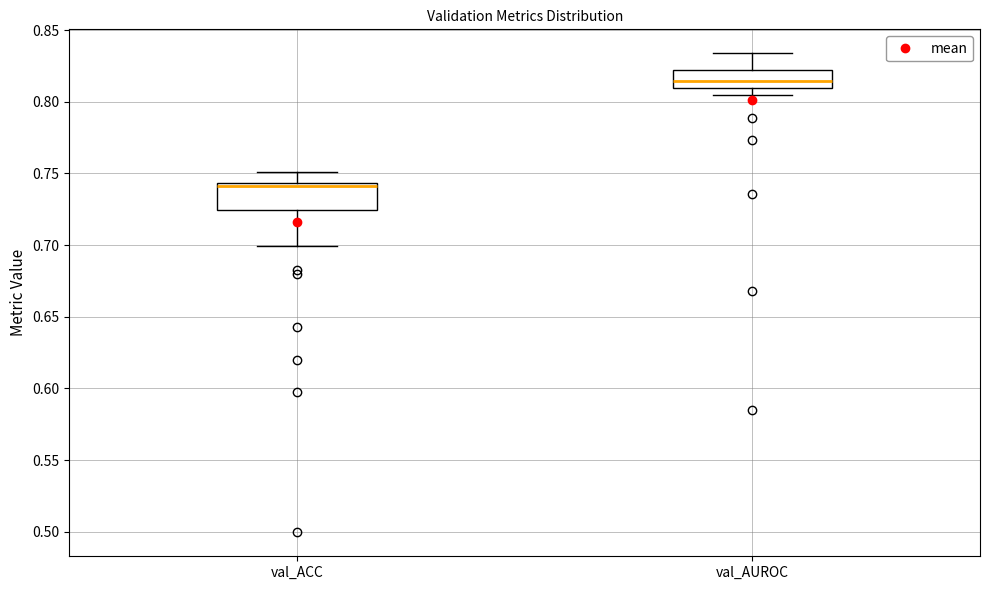

Reading left to right, transcribe this box plot: for each box, give where its median line is, the range the box spans, and where its two whiskers end, as read against the y-axis. The values are not printed on the chart, so give them approximately, as read against the axis.

val_ACC: median 0.740, box 0.725 to 0.745, whiskers 0.700 to 0.750
val_AUROC: median 0.815, box 0.810 to 0.820, whiskers 0.805 to 0.835